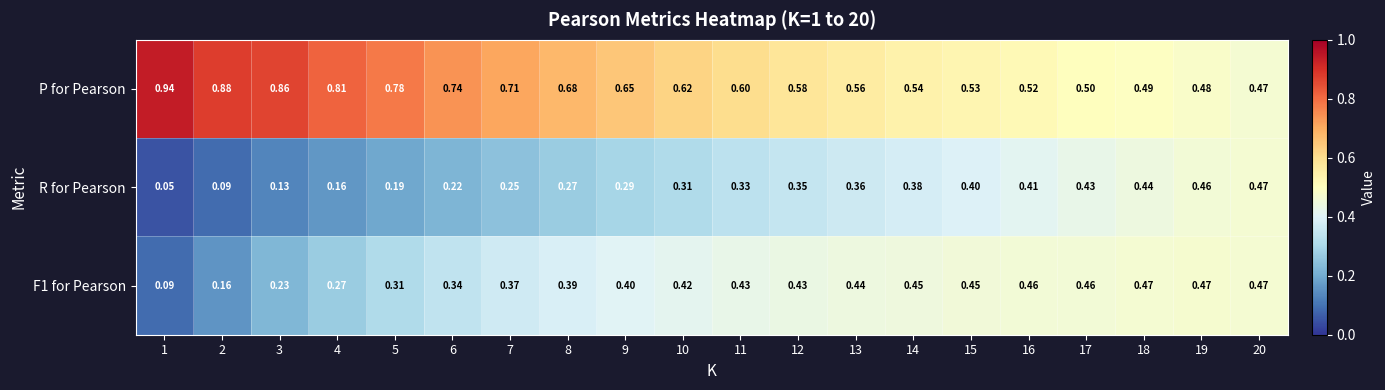

Which series has the largest total across all categories?

P for Pearson